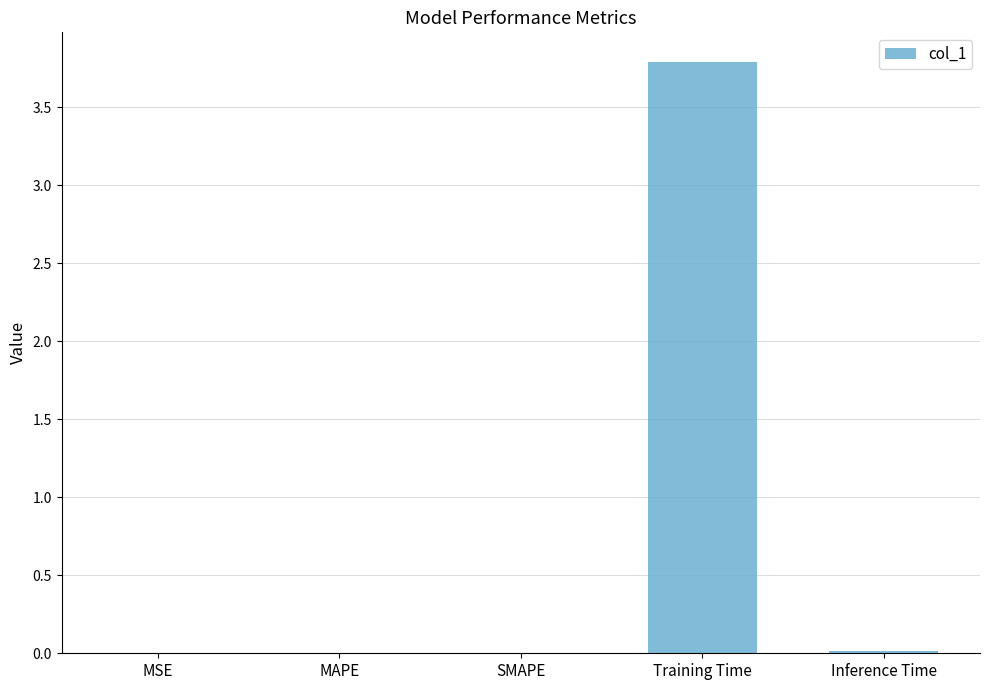

Are the bars horizontal?

No